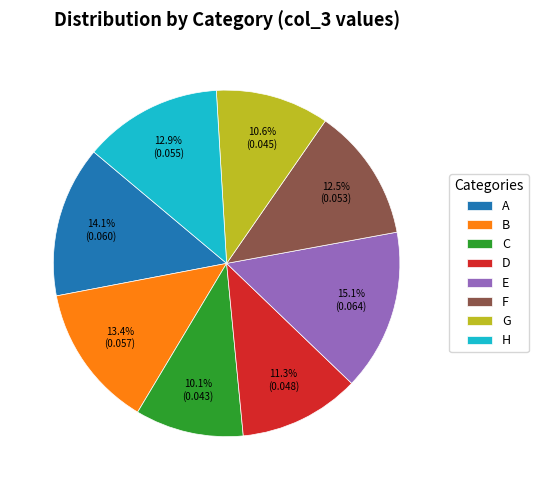

How much of the chart is everything except A?

85.9%